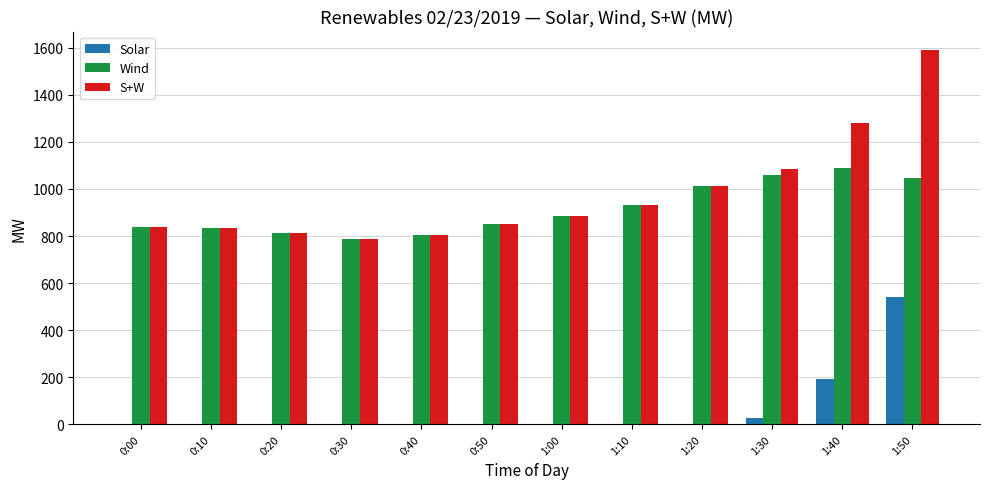

What is the sum of all Wind values?

10952